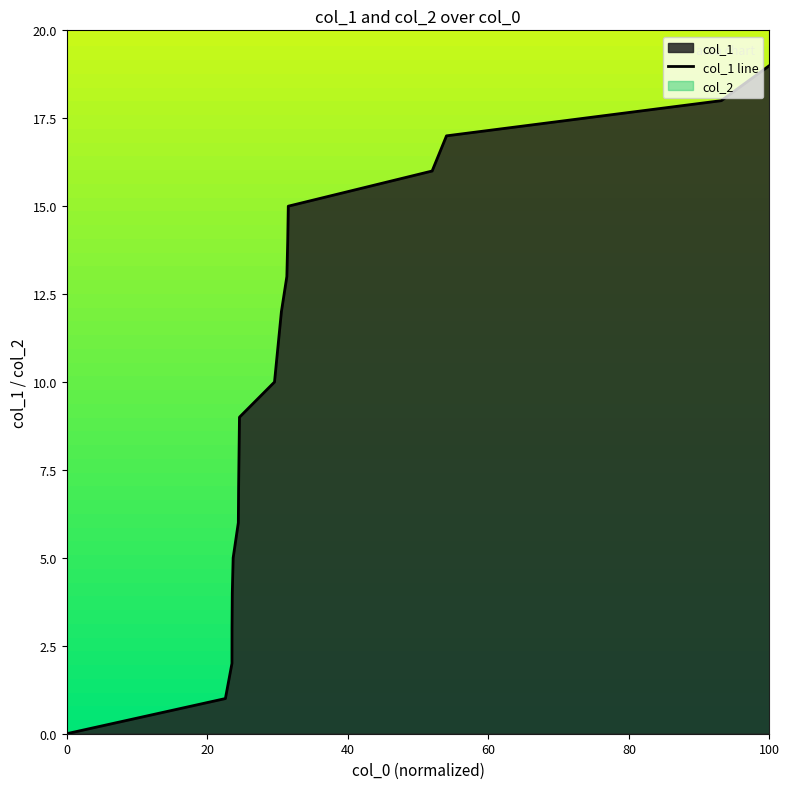

The col_1 line series shows 19 at 100. True or false?

True